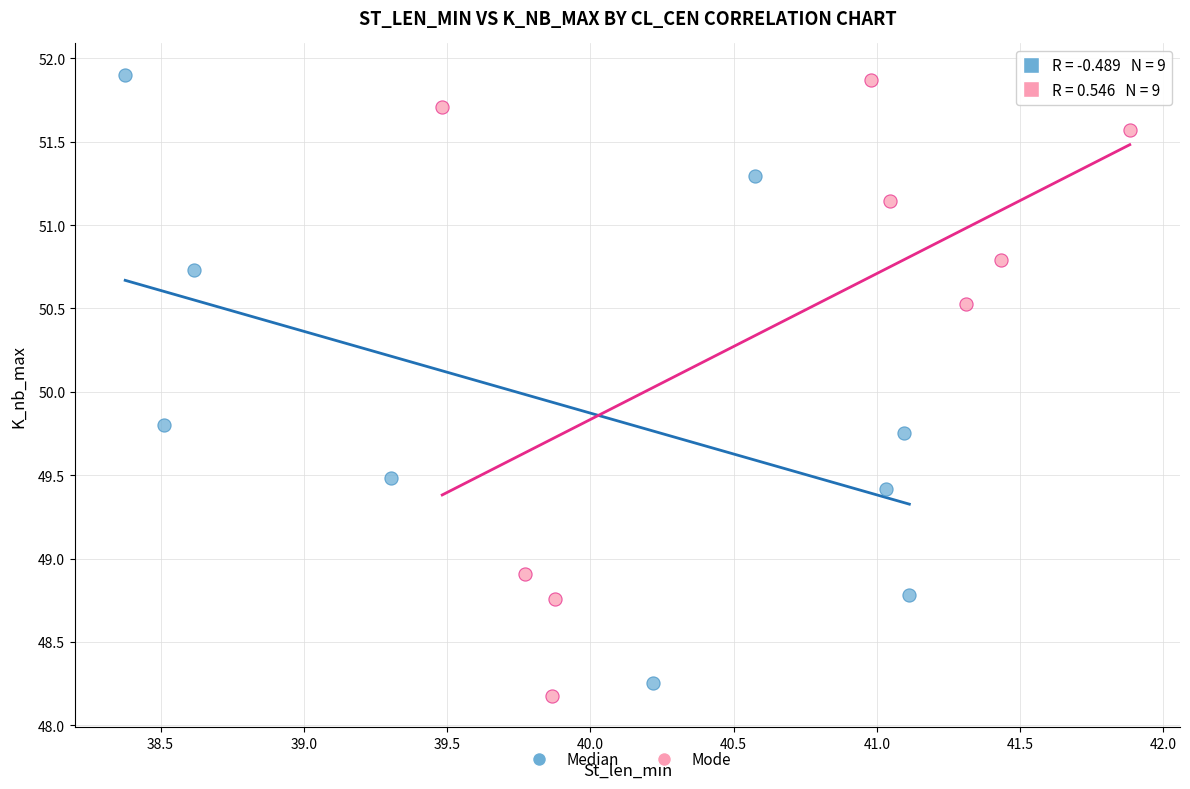

What are all the series names shown in the legend?

Median, Mode